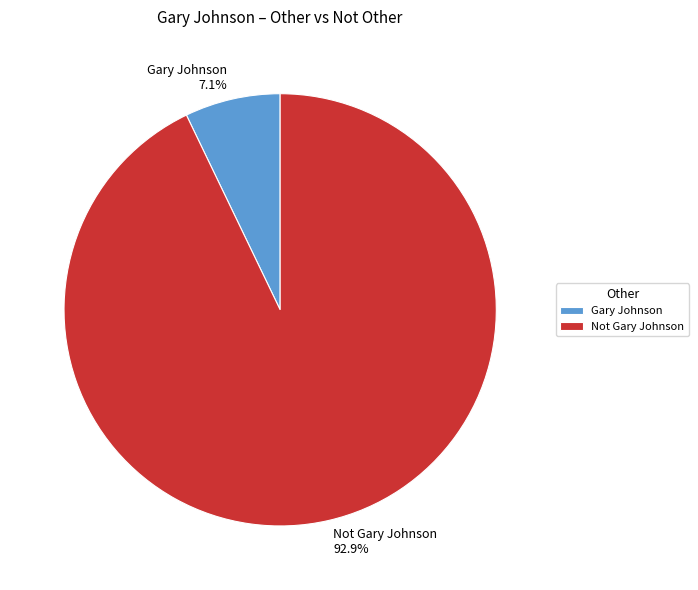

The Not Gary Johnson slice represents 99% of the pie. True or false?

False